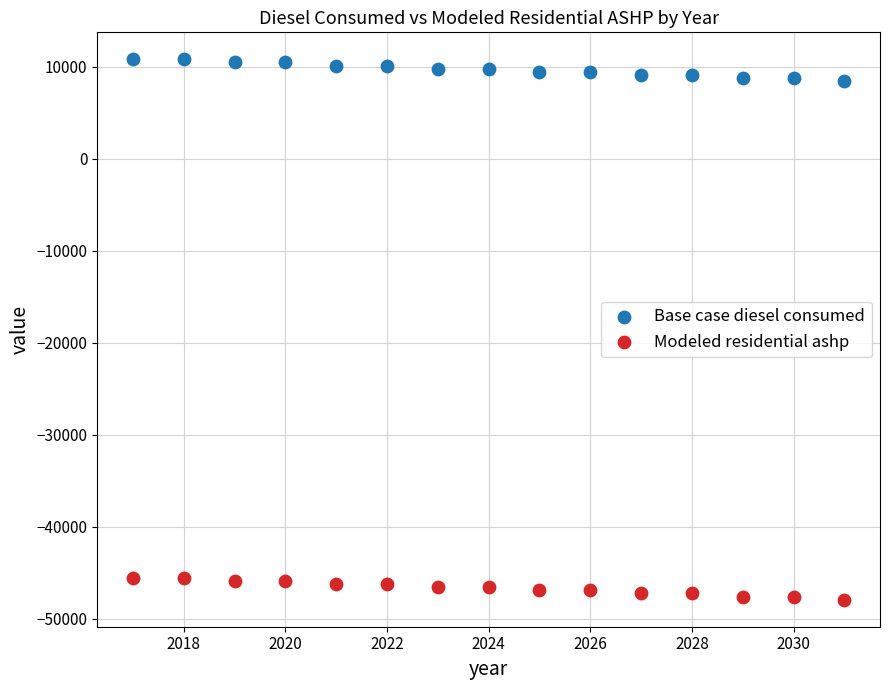

Which series reaches the minimum Y coordinate?

Modeled residential ashp